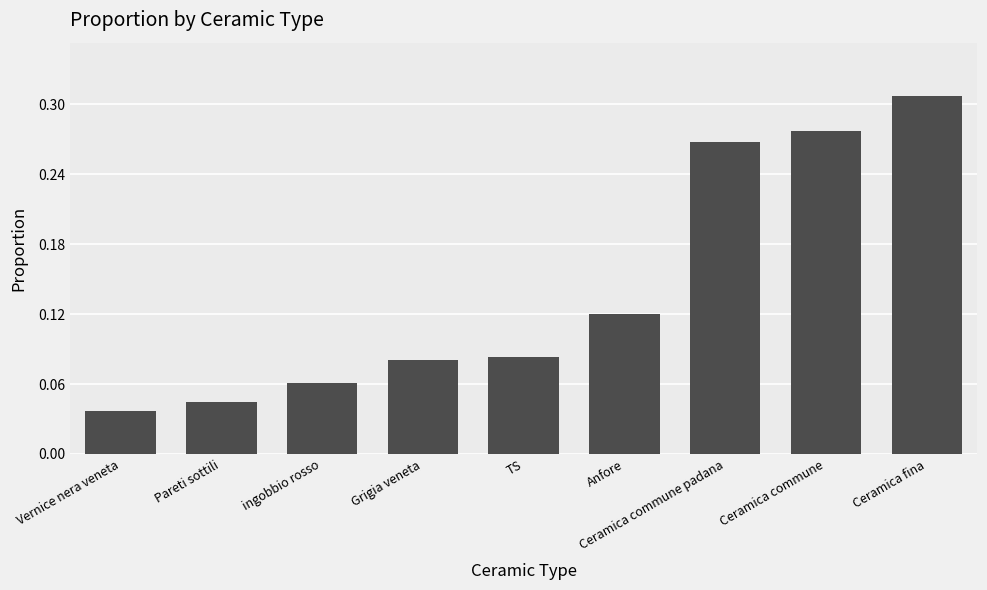

How many data points does each series have?

9